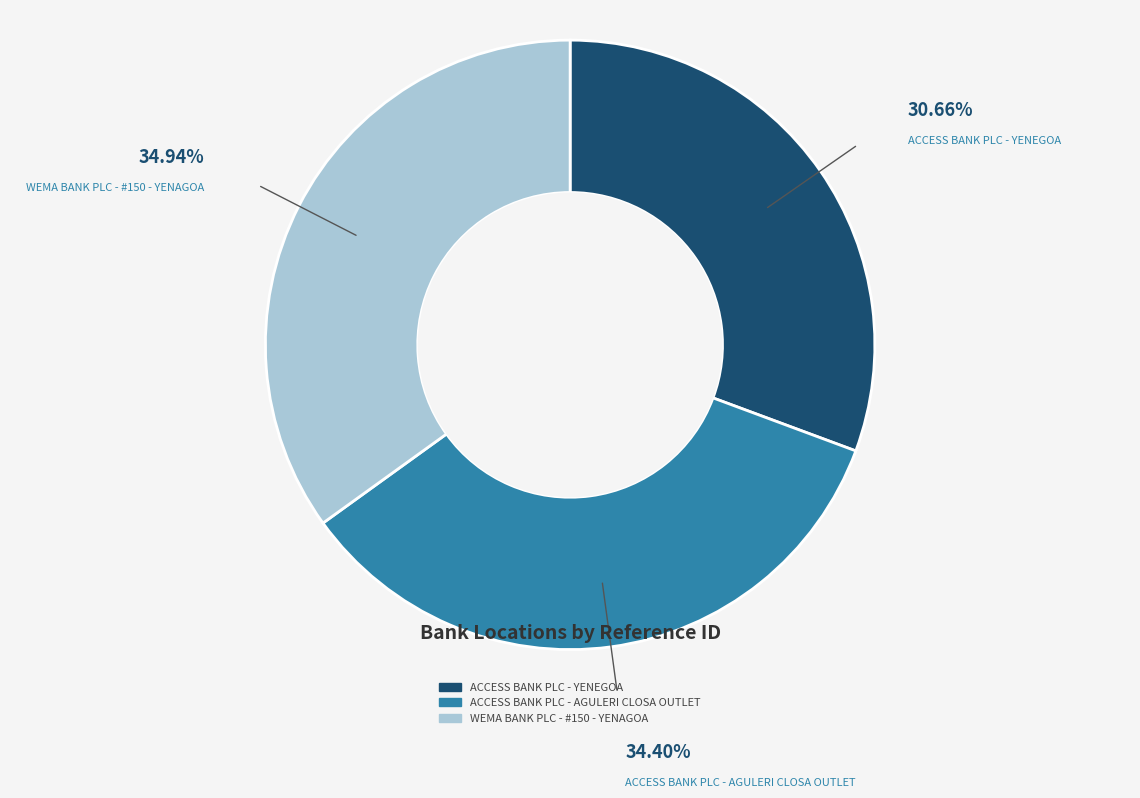

Combined, do ACCESS BANK PLC - AGULERI CLOSA OUTLET and ACCESS BANK PLC - YENEGOA account for over 50%?

Yes